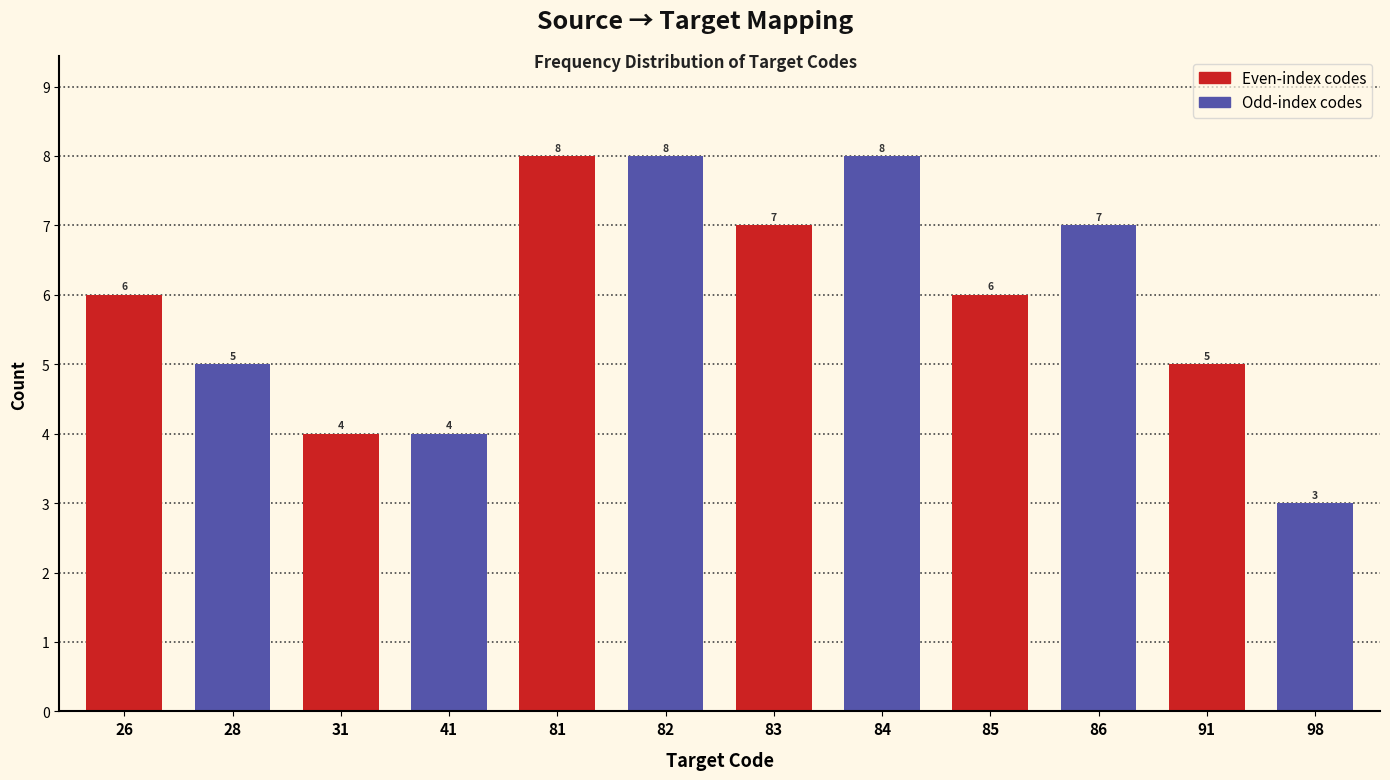

Reading right to left, transcribe all the data shown in this chart.

3	5	7	6	8	7	8	8	4	4	5	6